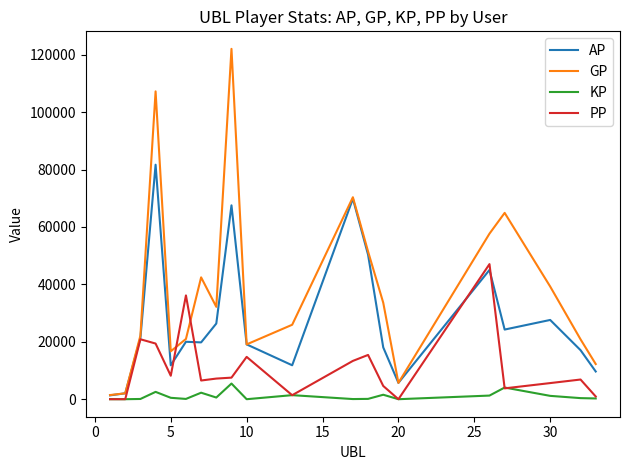

What is the maximum value shown in the chart?

122062.0